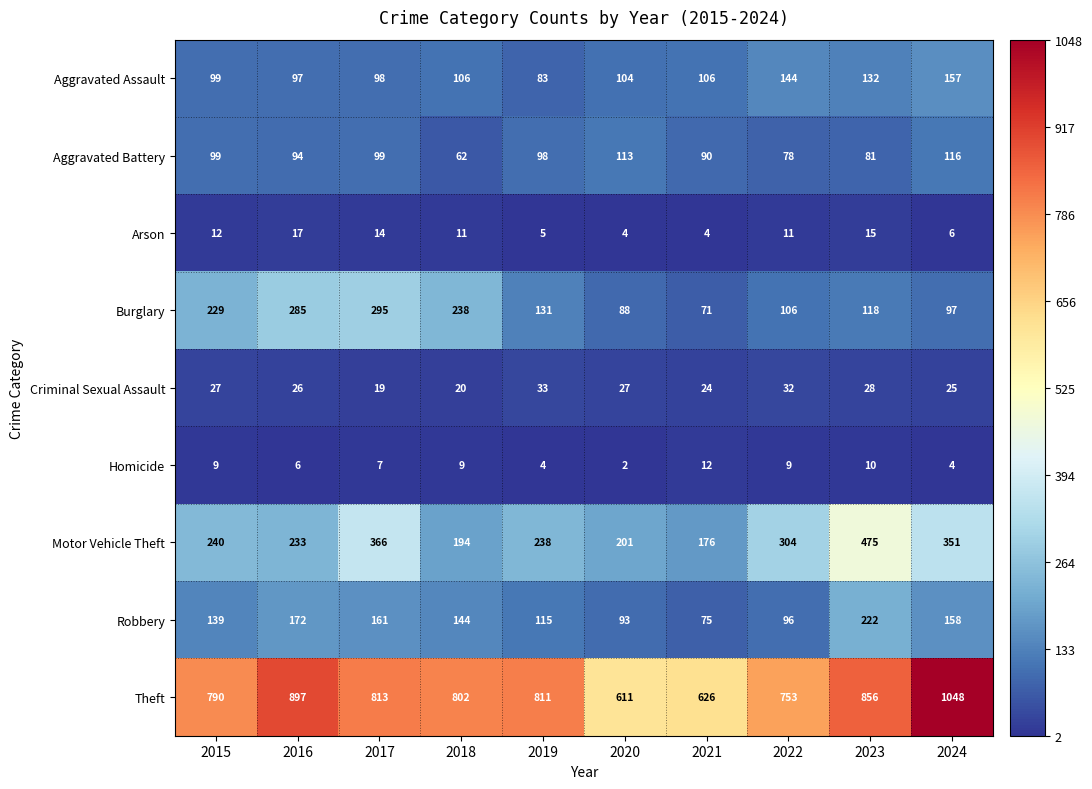

How many categories are shown in the chart?

10